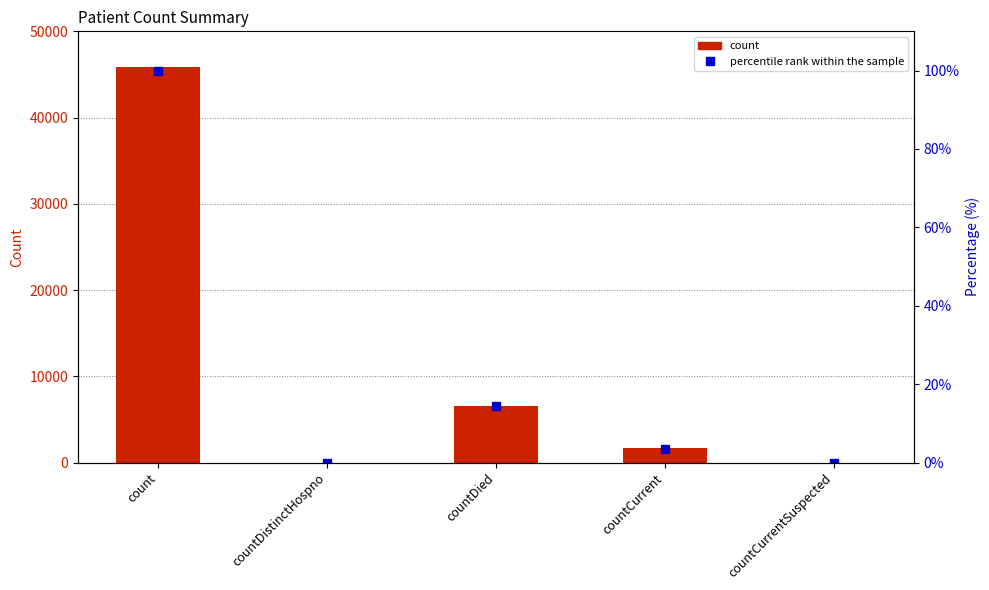

Which series has the largest total across all categories?

count